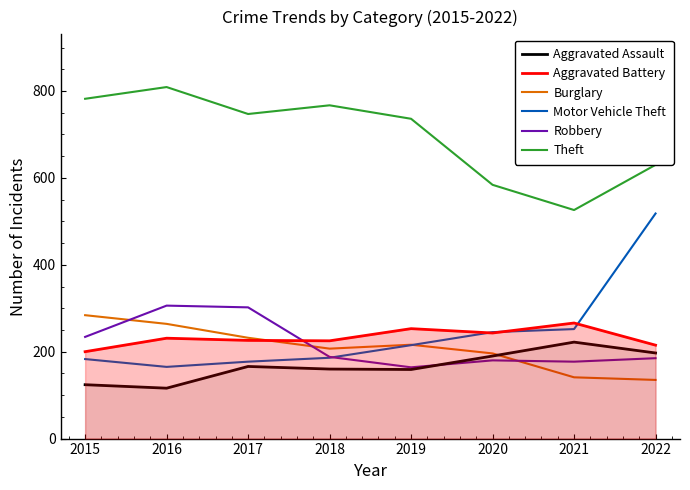

Which series has the widest spread of values?

Motor Vehicle Theft